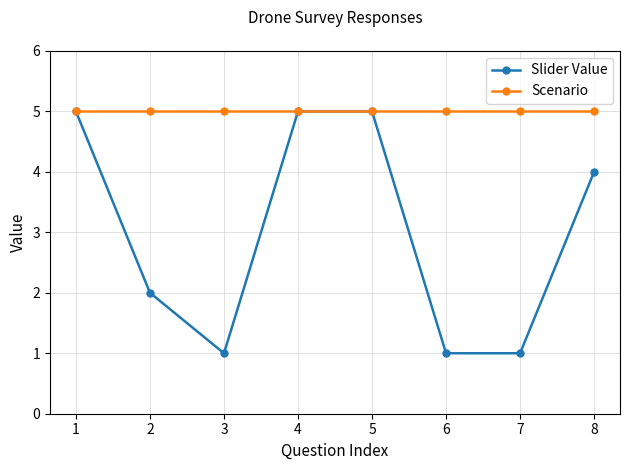

What is the value of the Slider Value point at the 1st from the left?

5